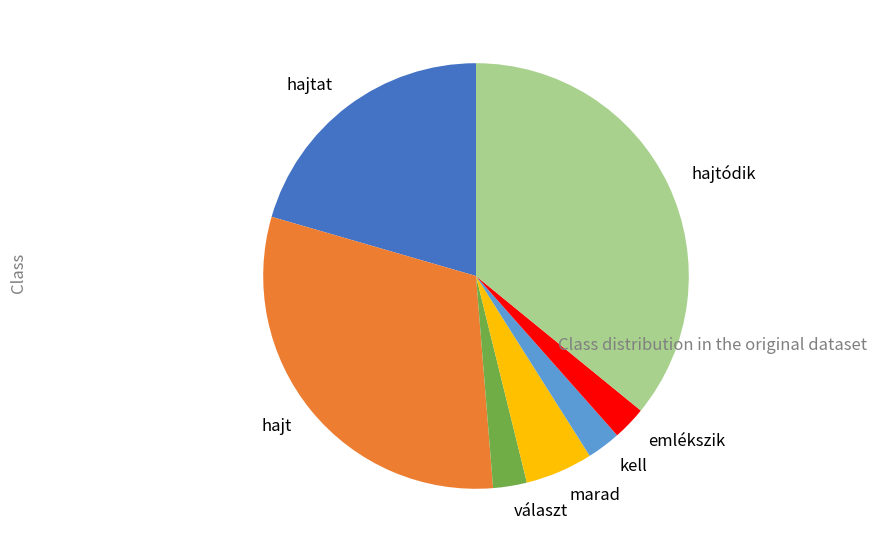

Is the sum of hajtat and hajt greater than half?

Yes